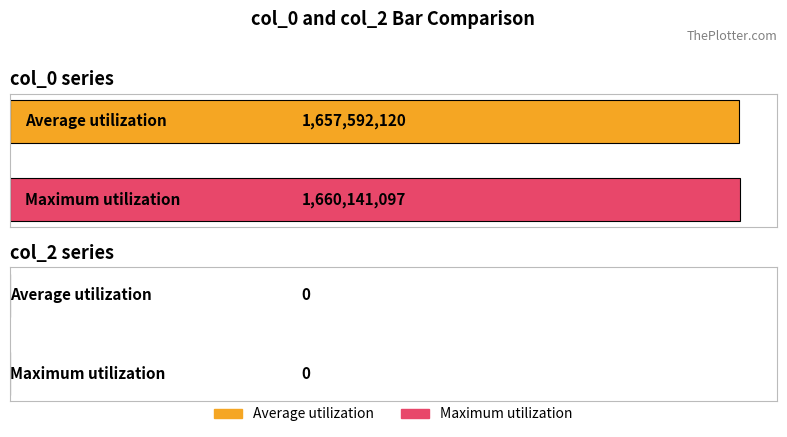

What is the minimum value for Average utilization?

1657592119.6